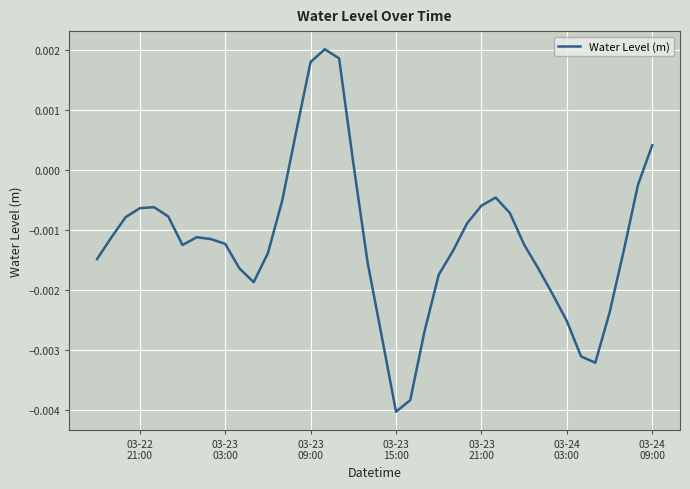

Which label corresponds to the smallest value in the chart?

03-23
15:00